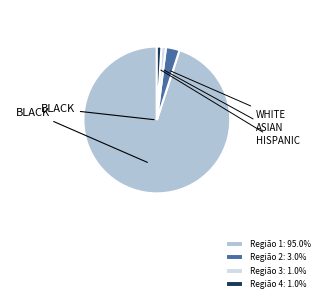

The Região 2 slice represents 3% of the pie. True or false?

True